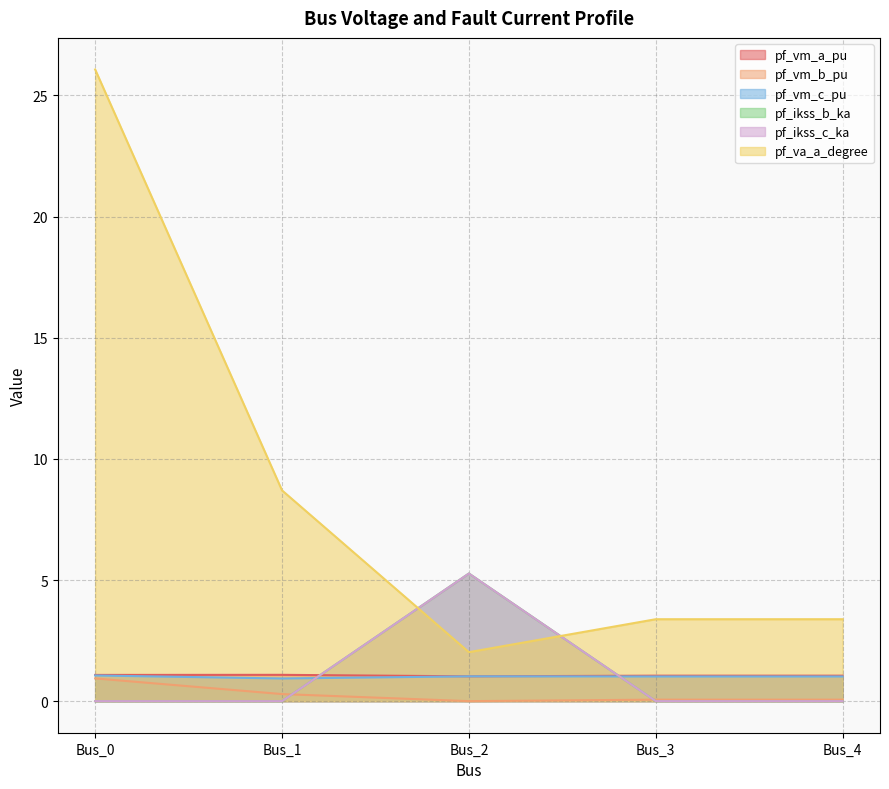

Is it true that pf_vm_c_pu equals 1.4 at Bus_3?

False